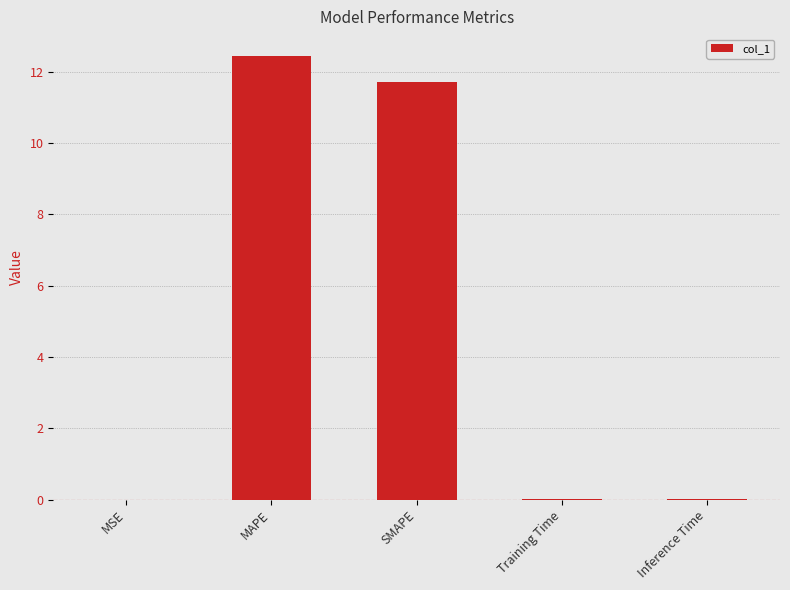

Is it true that the value at Inference Time is 0.0?

True